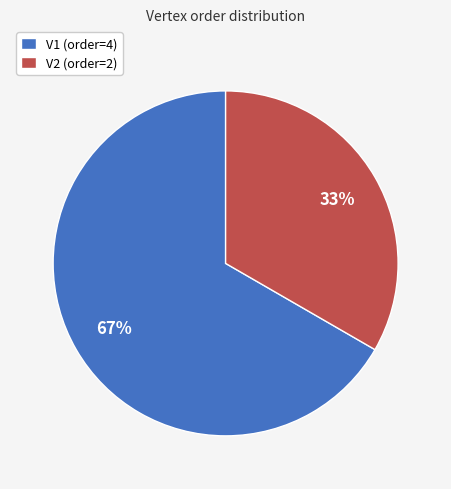

To the nearest percent, what is the combined percentage of V1 (order=4) and V2 (order=2)?

100%